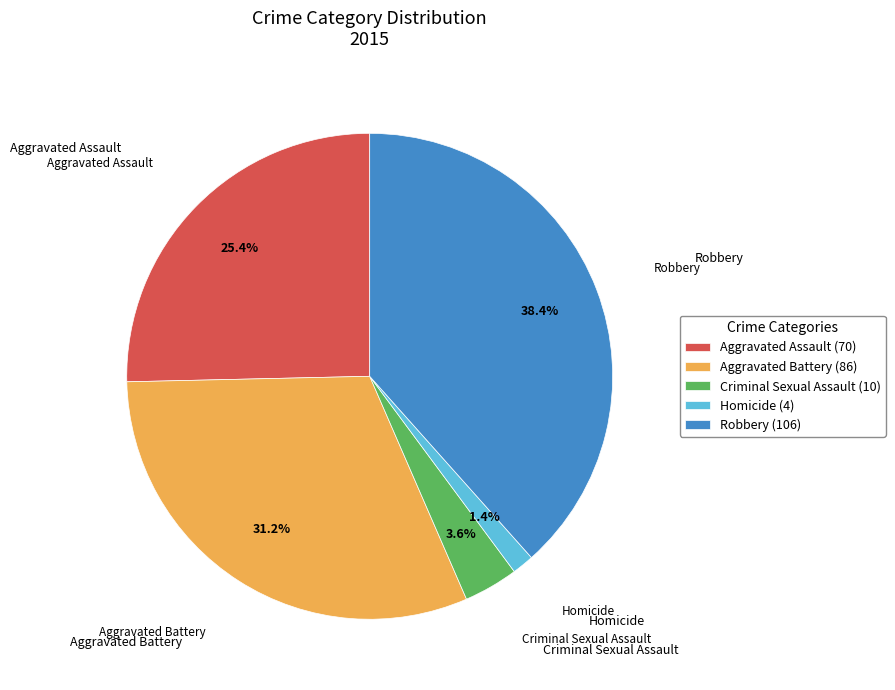

Is it true that Robbery is 27% of the pie?

False